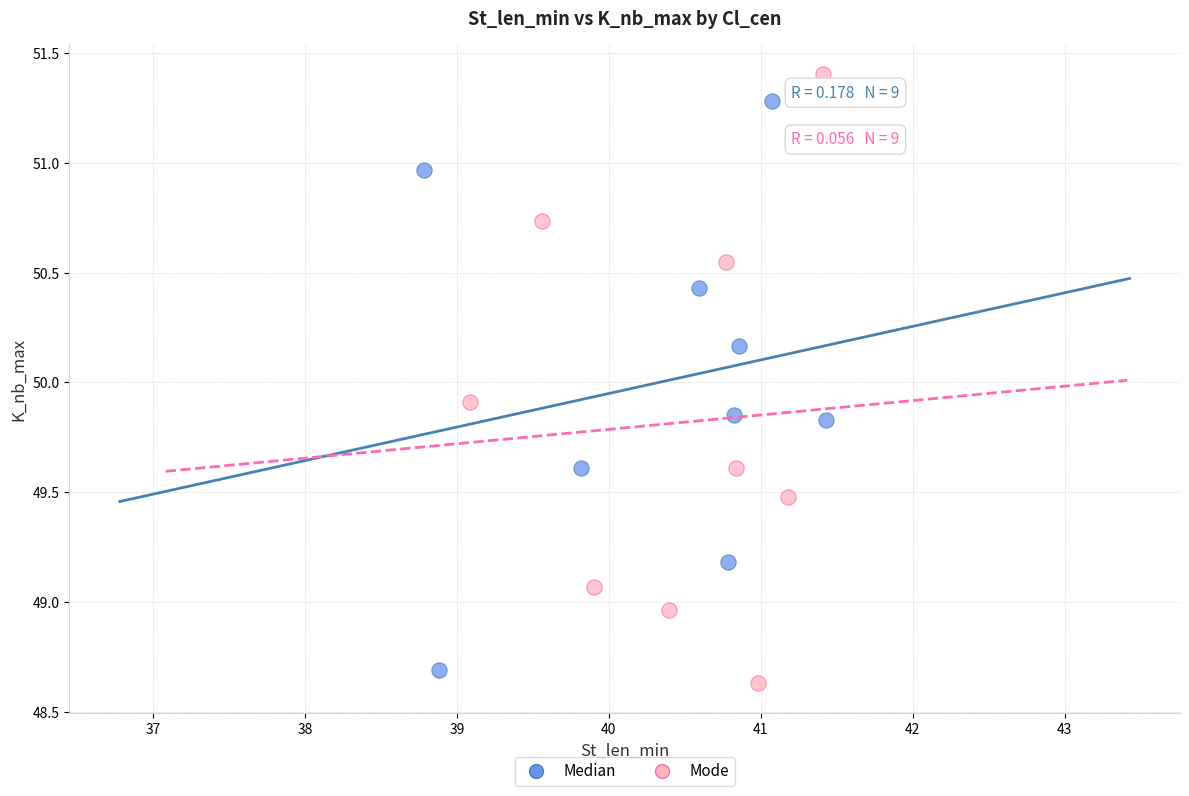

What are all the series names shown in the legend?

Median, Mode